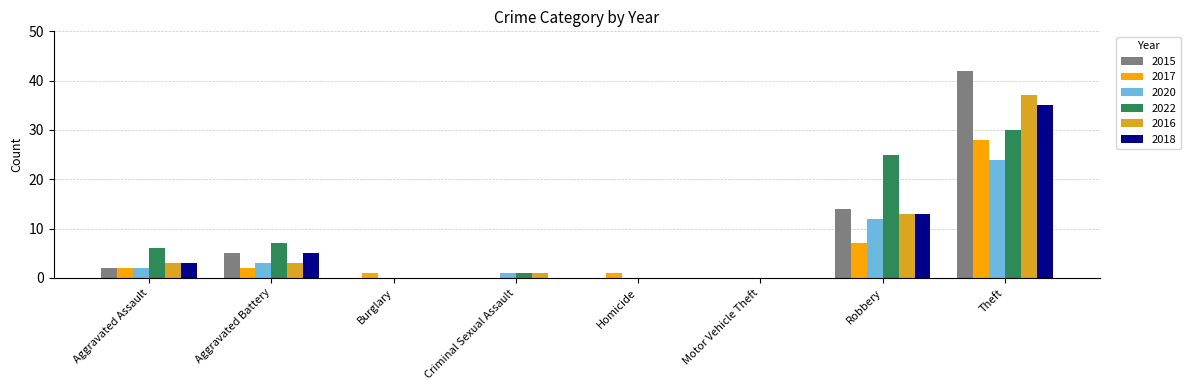

Is it true that 2017 equals 1 at Homicide?

True